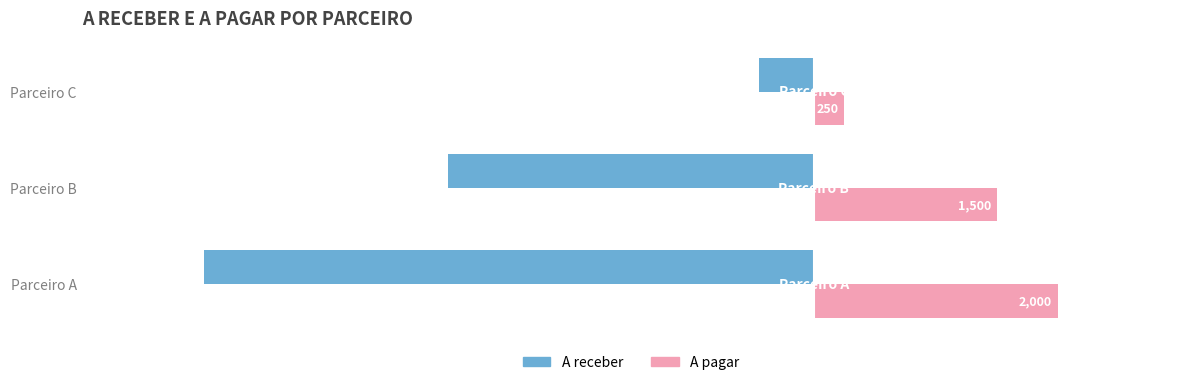

Which series has the largest range (max minus min)?

A receber